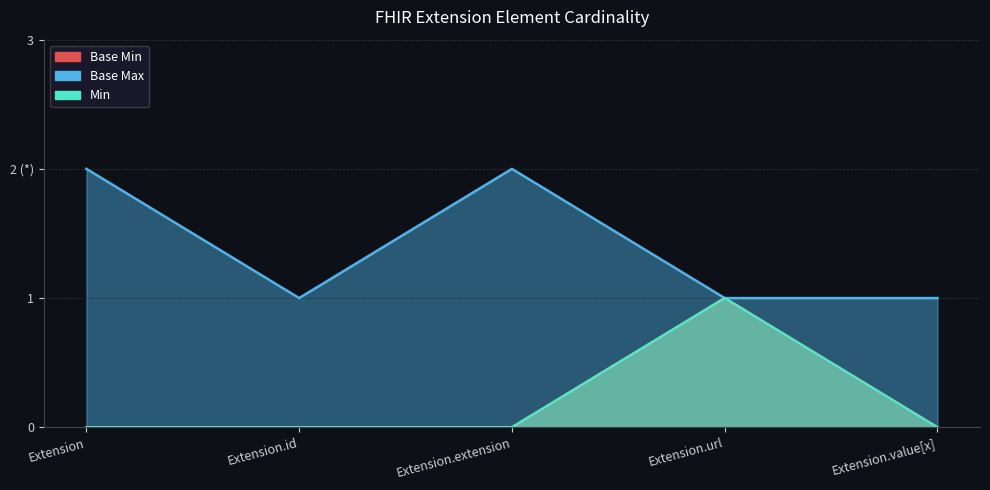

True or false: Min and Base Min cross at least once.

False